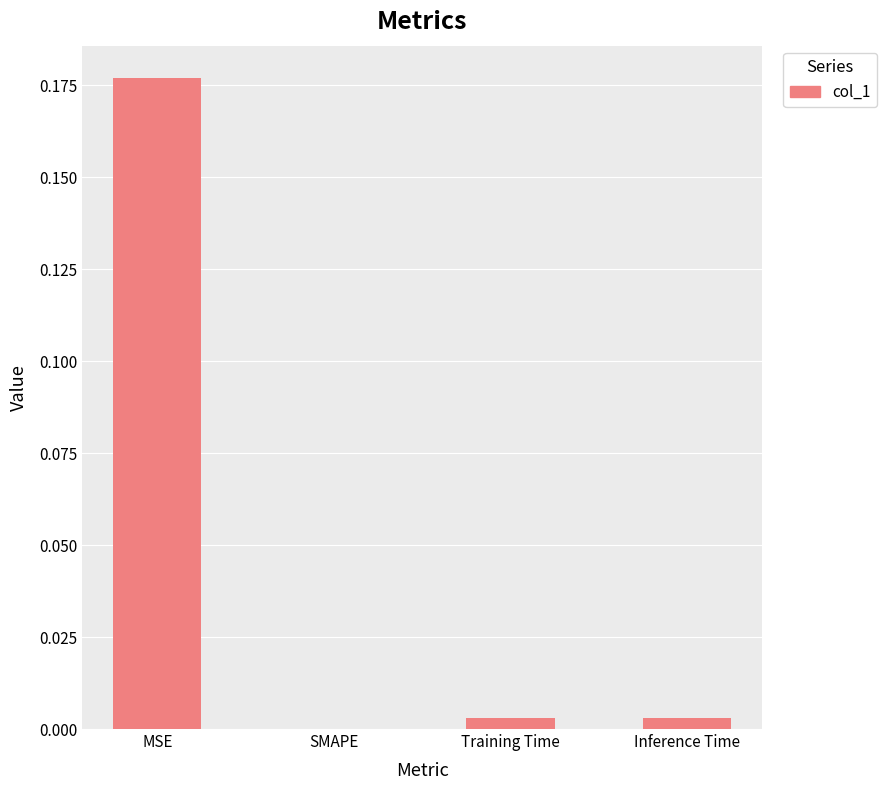

The chart shows a value of -0.1 at SMAPE. True or false?

False